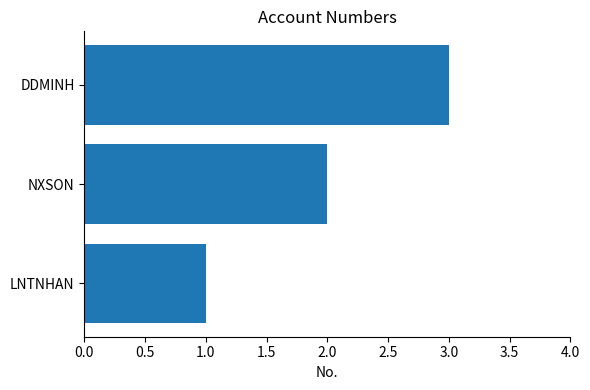

Rank the categories by value from lowest to highest.

LNTNHAN, NXSON, DDMINH